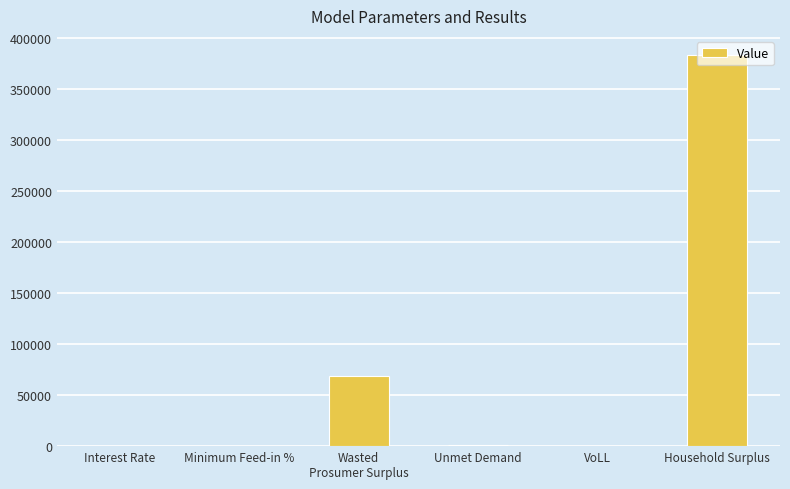

Count the number of data series in this chart.

1